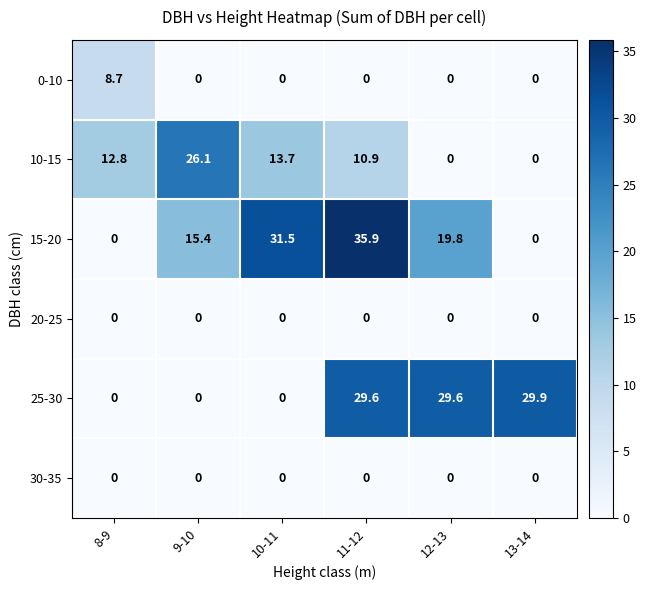

Is it true that 10-15 equals 12.8 at 8-9?

True